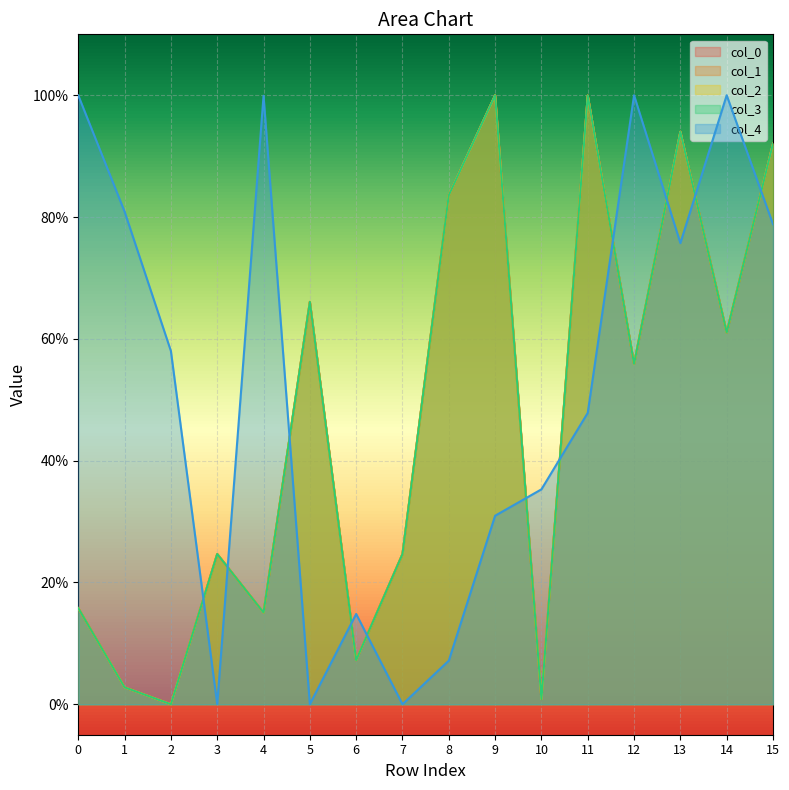

How many lines are shown in the chart?

5